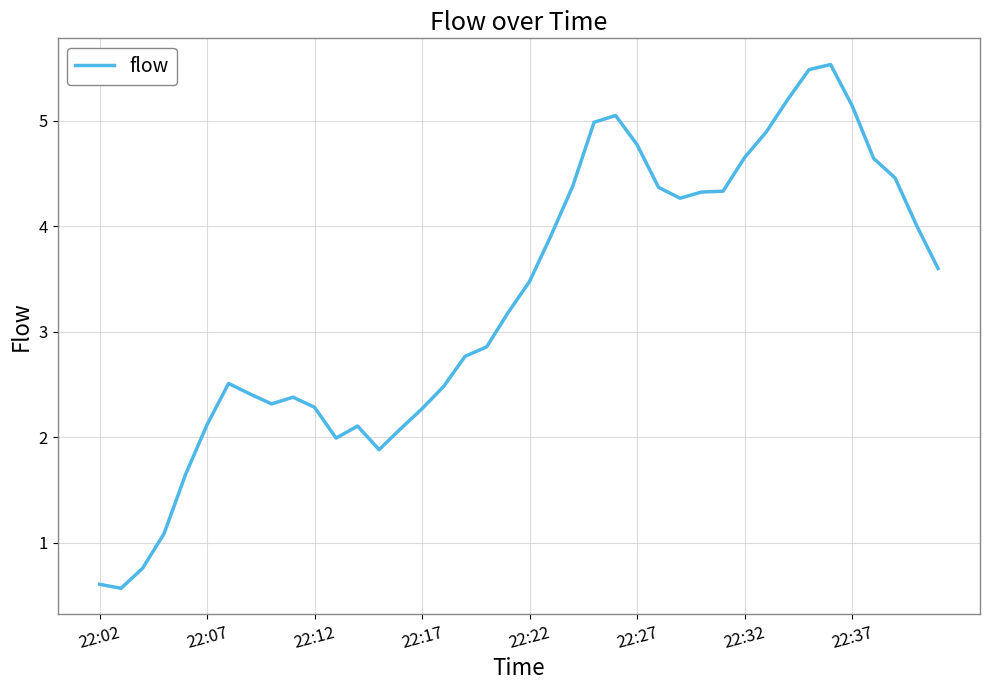

What is the difference between the maximum and minimum values?

5.0